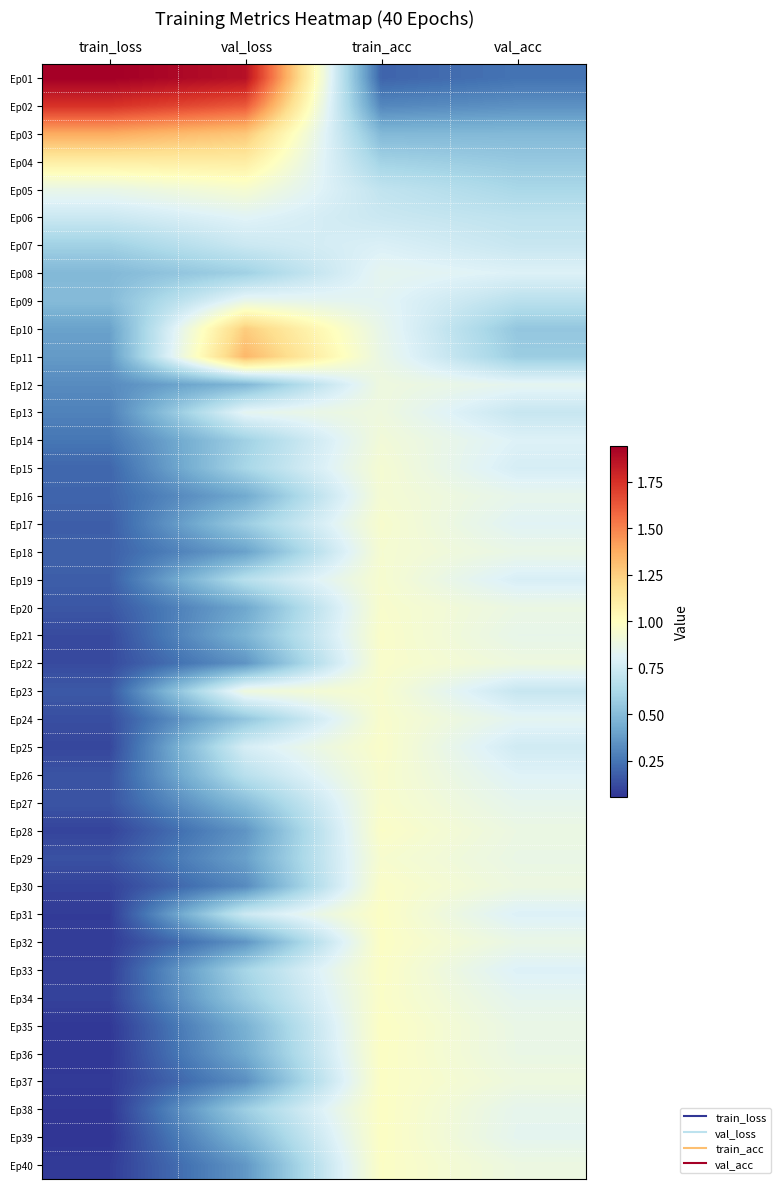

Reading left to right, list all the values displayed in this chart.

Ep01: train_loss=1.9	val_loss=1.9	train_acc=0.2	val_acc=0.2
Ep02: train_loss=1.7	val_loss=1.6	train_acc=0.3	val_acc=0.3
Ep03: train_loss=1.4	val_loss=1.3	train_acc=0.5	val_acc=0.5
Ep04: train_loss=1.1	val_loss=1.1	train_acc=0.6	val_acc=0.6
Ep05: train_loss=0.9	val_loss=0.9	train_acc=0.7	val_acc=0.6
Ep06: train_loss=0.7	val_loss=0.8	train_acc=0.7	val_acc=0.7
Ep07: train_loss=0.6	val_loss=0.7	train_acc=0.8	val_acc=0.7
Ep08: train_loss=0.5	val_loss=0.6	train_acc=0.8	val_acc=0.8
Ep09: train_loss=0.5	val_loss=0.9	train_acc=0.8	val_acc=0.7
Ep10: train_loss=0.4	val_loss=1.3	train_acc=0.9	val_acc=0.5
Ep11: train_loss=0.4	val_loss=1.3	train_acc=0.9	val_acc=0.6
Ep12: train_loss=0.3	val_loss=0.5	train_acc=0.9	val_acc=0.8
Ep13: train_loss=0.3	val_loss=0.8	train_acc=0.9	val_acc=0.7
Ep14: train_loss=0.3	val_loss=0.6	train_acc=0.9	val_acc=0.8
Ep15: train_loss=0.2	val_loss=0.6	train_acc=0.9	val_acc=0.8
Ep16: train_loss=0.2	val_loss=0.4	train_acc=0.9	val_acc=0.9
Ep17: train_loss=0.2	val_loss=0.6	train_acc=1.0	val_acc=0.8
Ep18: train_loss=0.2	val_loss=0.4	train_acc=0.9	val_acc=0.9
Ep19: train_loss=0.2	val_loss=0.7	train_acc=0.9	val_acc=0.8
Ep20: train_loss=0.2	val_loss=0.4	train_acc=1.0	val_acc=0.9
Ep21: train_loss=0.1	val_loss=0.5	train_acc=1.0	val_acc=0.9
Ep22: train_loss=0.1	val_loss=0.4	train_acc=1.0	val_acc=0.9
Ep23: train_loss=0.2	val_loss=0.9	train_acc=0.9	val_acc=0.7
Ep24: train_loss=0.1	val_loss=0.5	train_acc=1.0	val_acc=0.8
Ep25: train_loss=0.1	val_loss=0.8	train_acc=1.0	val_acc=0.8
Ep26: train_loss=0.1	val_loss=0.7	train_acc=1.0	val_acc=0.8
Ep27: train_loss=0.1	val_loss=0.5	train_acc=1.0	val_acc=0.8
Ep28: train_loss=0.1	val_loss=0.4	train_acc=1.0	val_acc=0.9
Ep29: train_loss=0.1	val_loss=0.4	train_acc=0.9	val_acc=0.9
Ep30: train_loss=0.1	val_loss=0.3	train_acc=1.0	val_acc=0.9
Ep31: train_loss=0.1	val_loss=0.7	train_acc=1.0	val_acc=0.8
Ep32: train_loss=0.1	val_loss=0.4	train_acc=1.0	val_acc=0.9
Ep33: train_loss=0.1	val_loss=0.6	train_acc=1.0	val_acc=0.8
Ep34: train_loss=0.1	val_loss=0.6	train_acc=1.0	val_acc=0.8
Ep35: train_loss=0.1	val_loss=0.5	train_acc=1.0	val_acc=0.9
Ep36: train_loss=0.1	val_loss=0.4	train_acc=1.0	val_acc=0.9
Ep37: train_loss=0.1	val_loss=0.3	train_acc=1.0	val_acc=0.9
Ep38: train_loss=0.1	val_loss=0.6	train_acc=1.0	val_acc=0.8
Ep39: train_loss=0.1	val_loss=0.5	train_acc=1.0	val_acc=0.8
Ep40: train_loss=0.1	val_loss=0.4	train_acc=1.0	val_acc=0.9